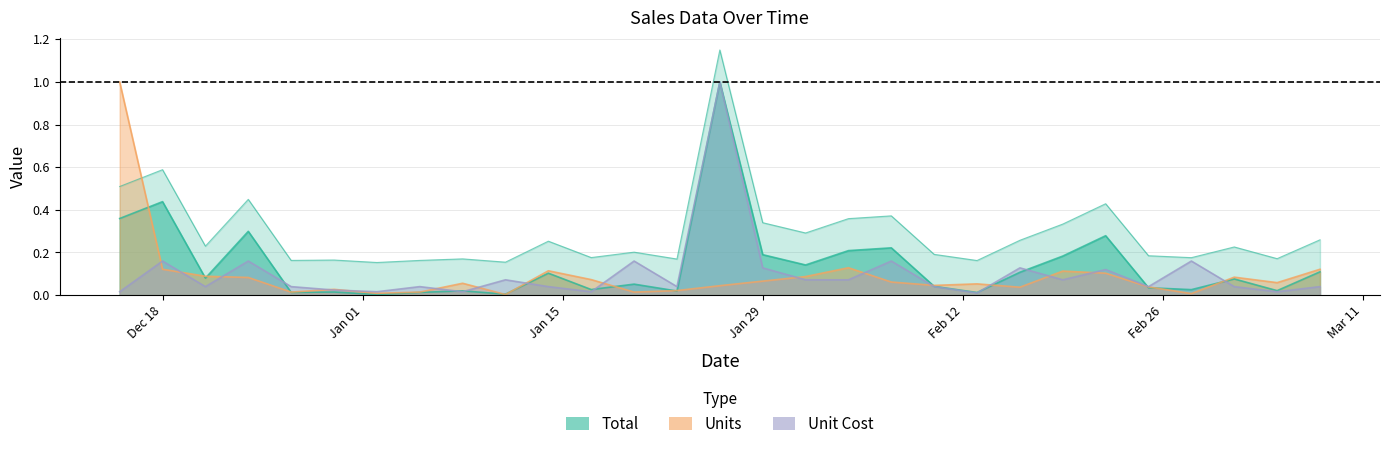

In Total, how many points are higher than both neighbors (excluding endpoints)?

10